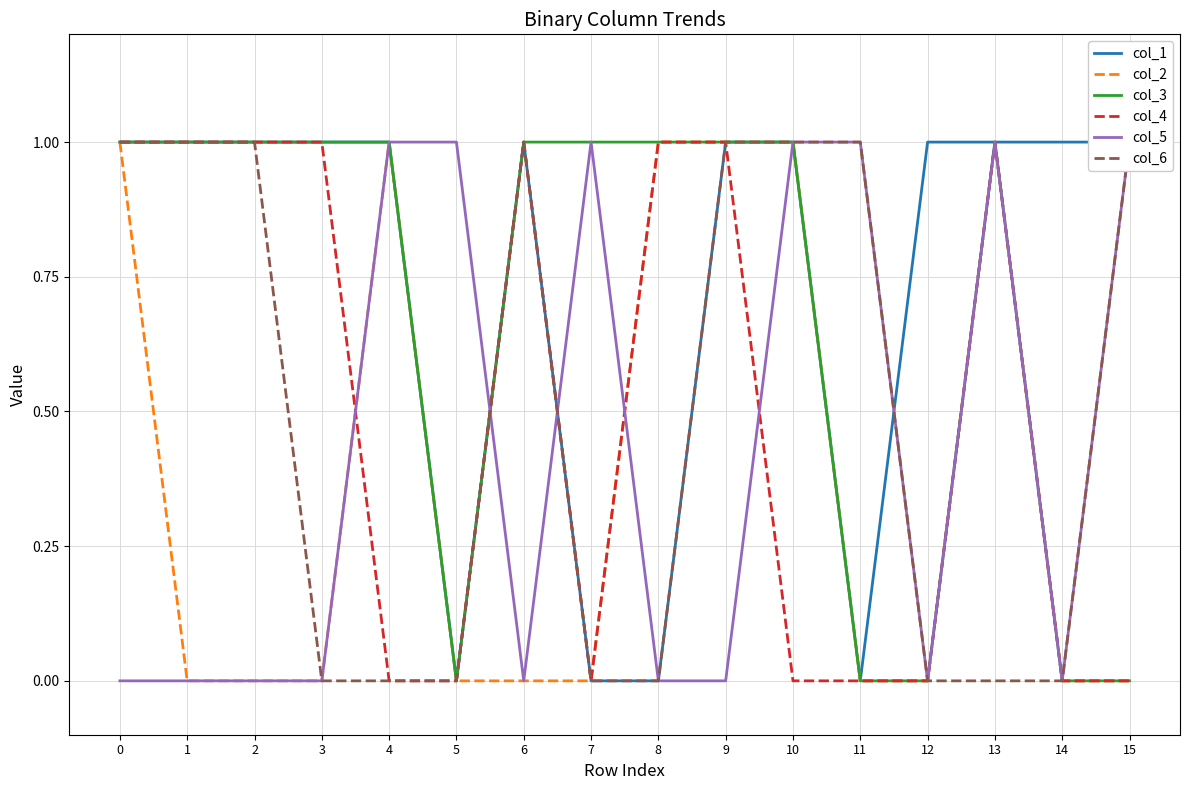

At which category does col_4 reach its first local valley?

7